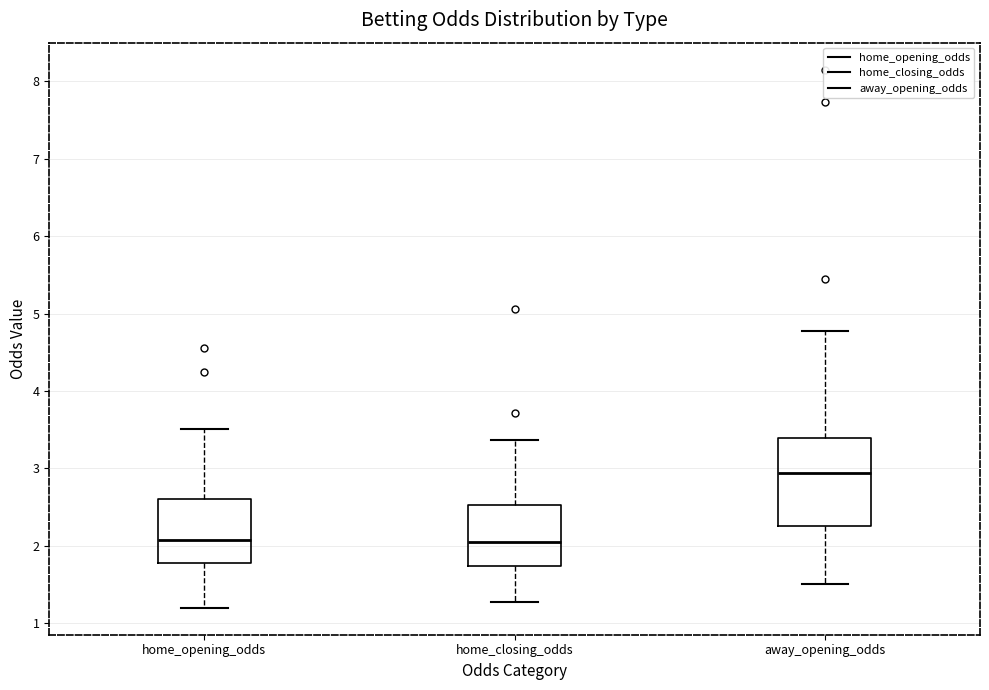

Where is the upper edge of the box for home_opening_odds on the y-axis? The values are not printed on the chart, so give them approximately, as read against the axis.

2.6